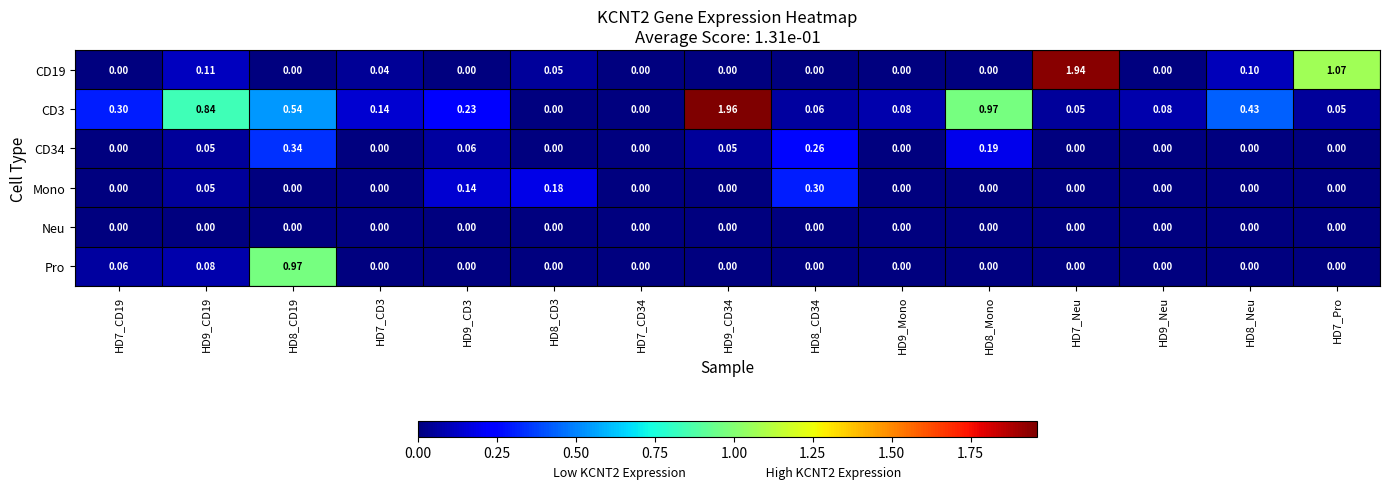

Is the value of Mono at HD7_Neu greater than the value of CD19 at HD8_Neu?

No